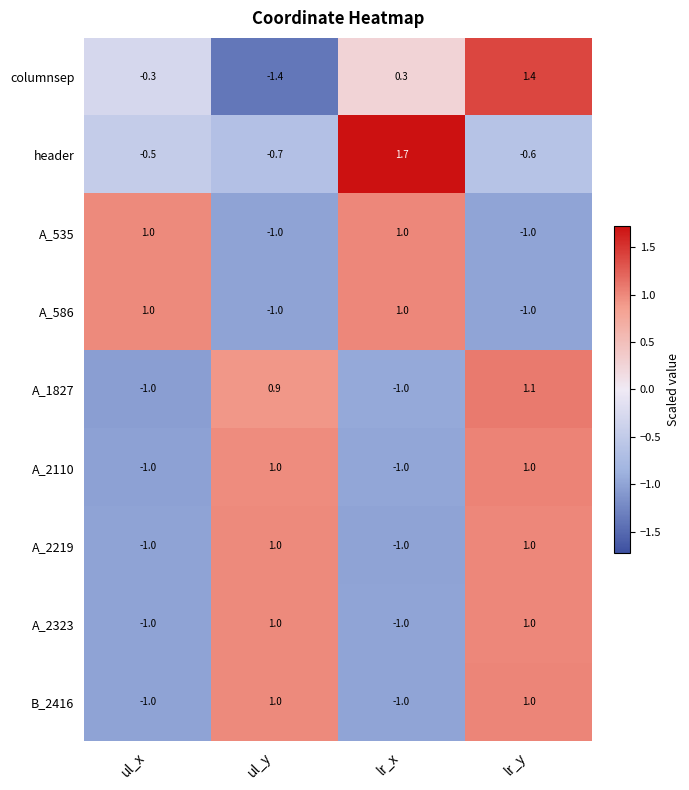

Is the value of header at ul_y greater than the value of A_586 at lr_y?

Yes